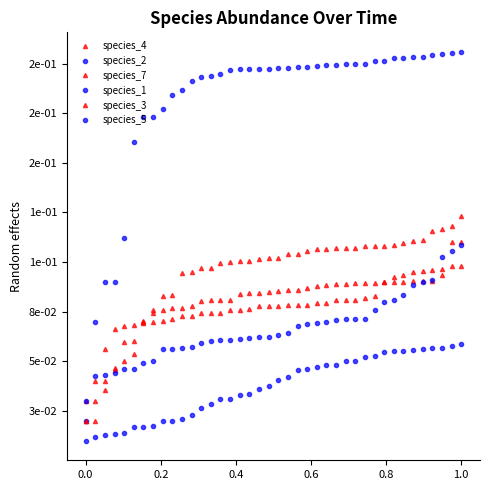

Does the chart have visible grid lines?

No